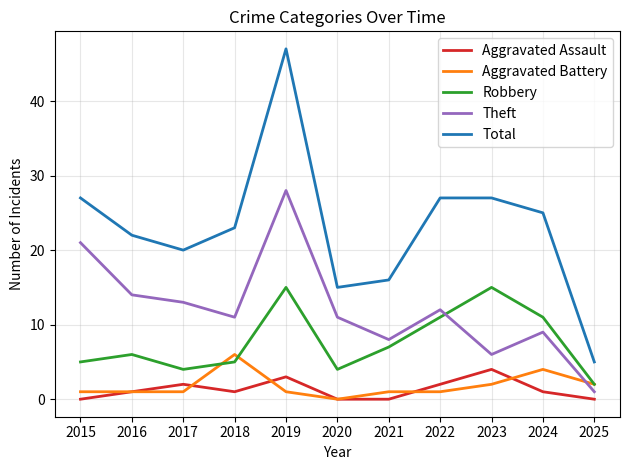

At which category is the sum across all series the highest?

2019